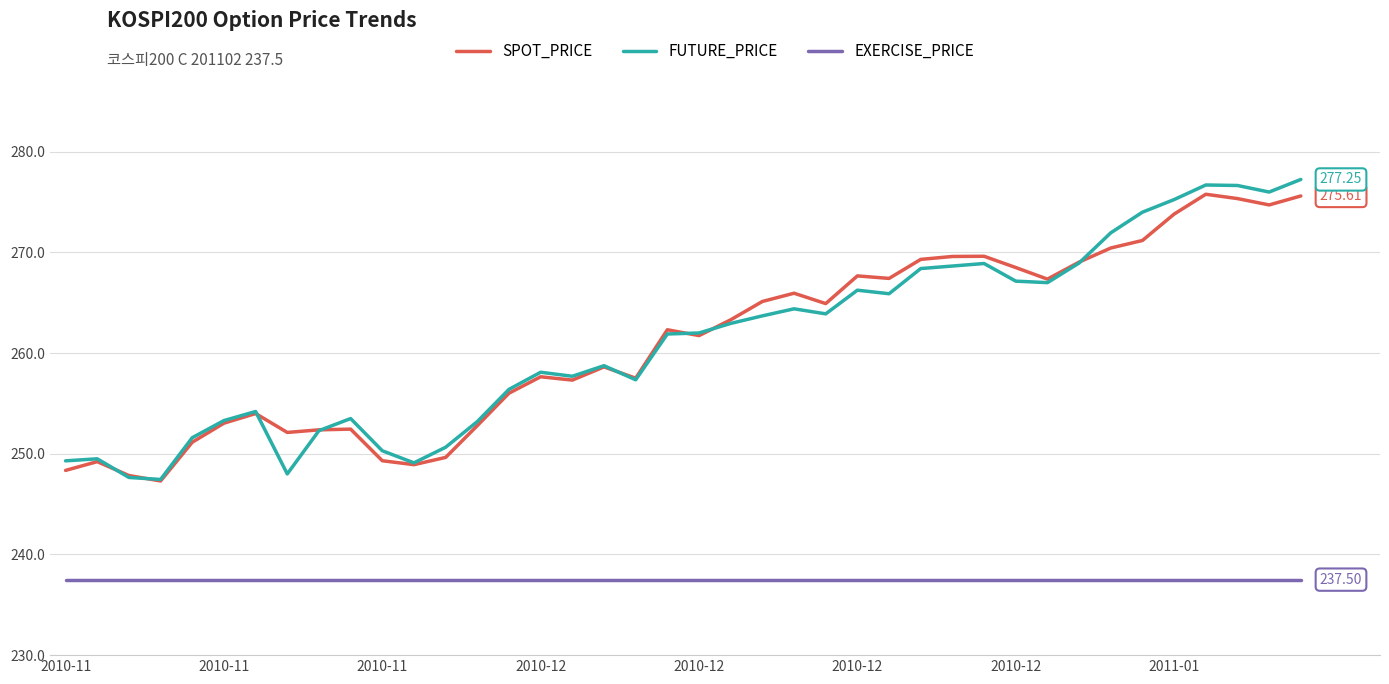

True or false: EXERCISE_PRICE and FUTURE_PRICE cross at least once.

False